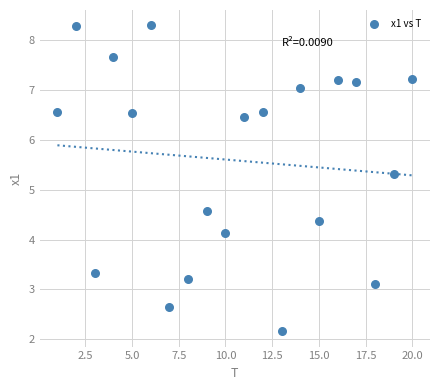

What is the range of X values (max minus min)?

19.0